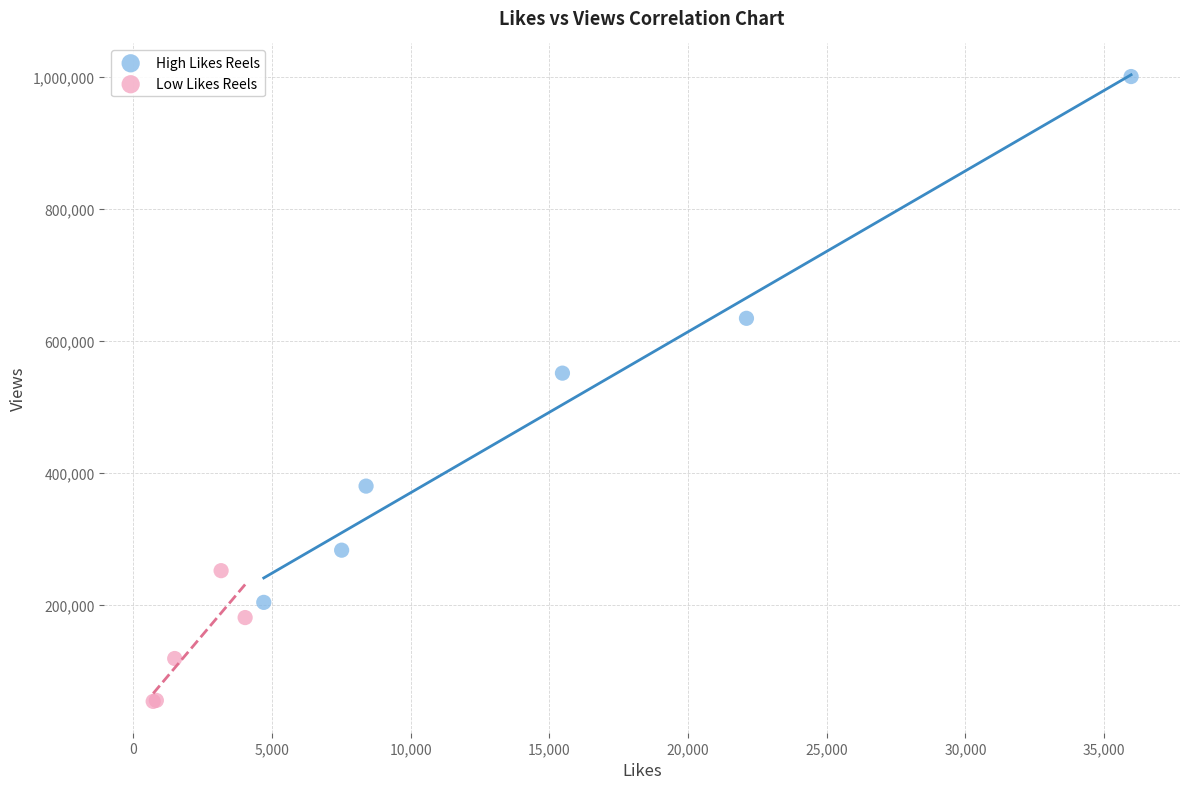

Which series contains the lowest Y value?

Low Likes Reels